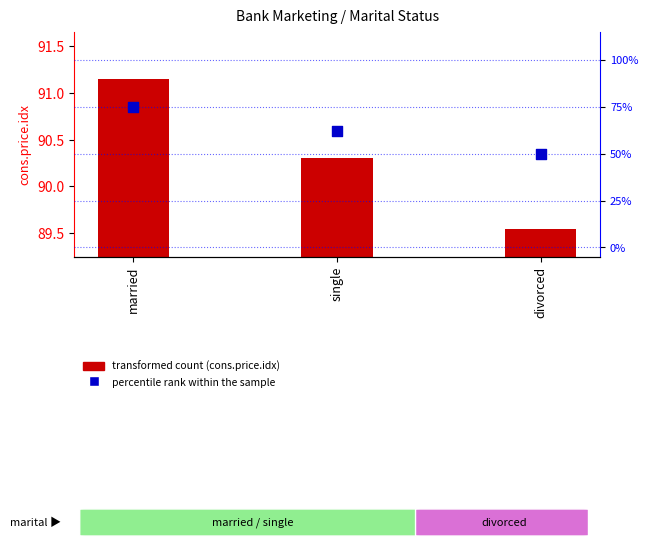

At which category is the sum across all series the highest?

married